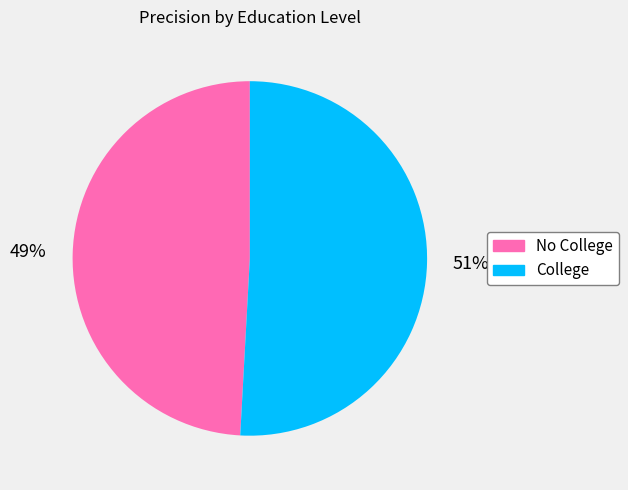

Count the number of slices in the pie.

2